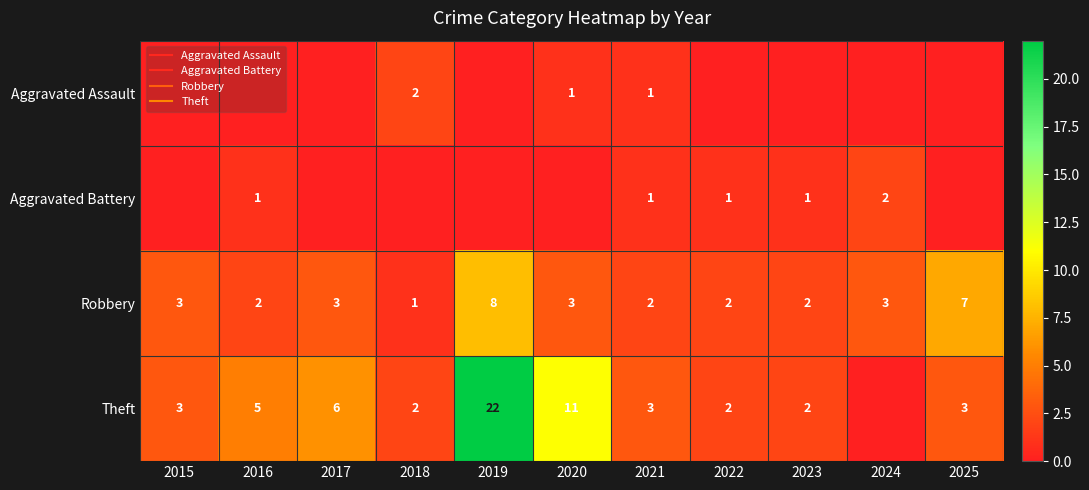

Which series has the widest spread of values?

Theft